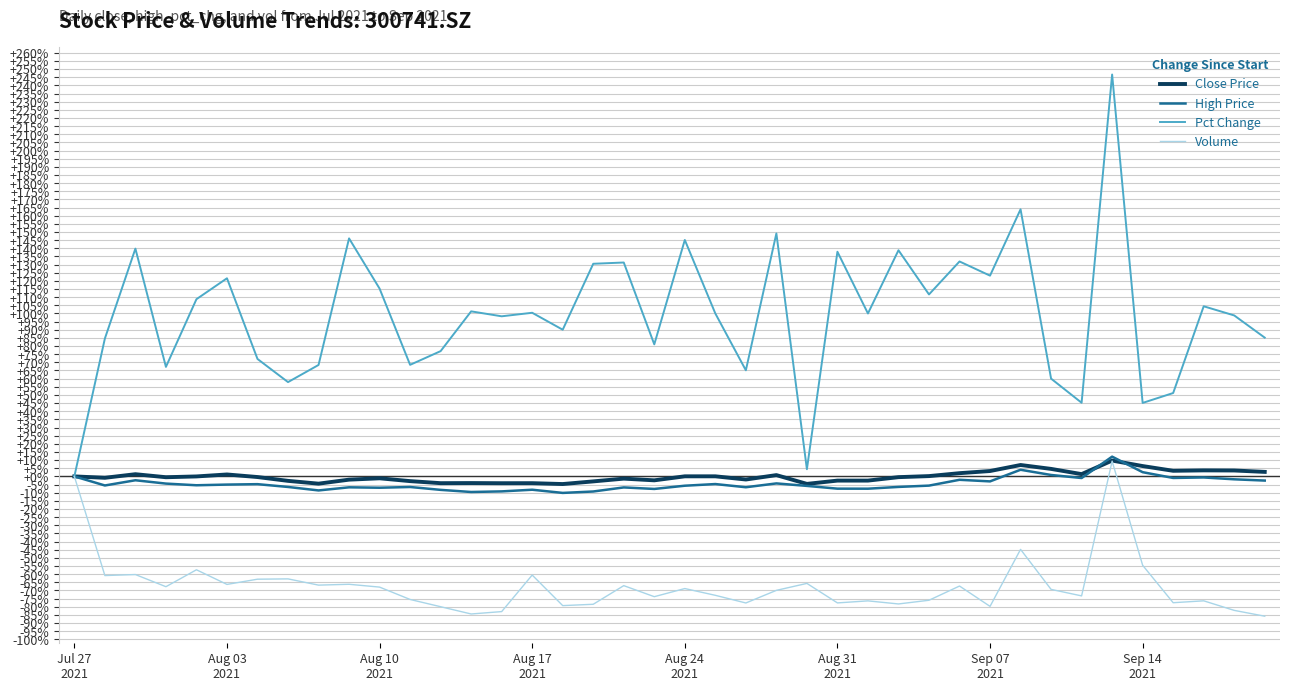

Which series has the largest total across all categories?

Pct Change